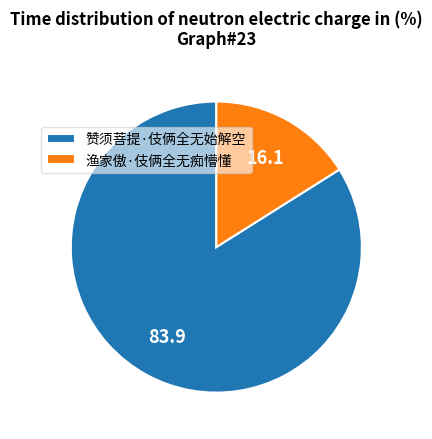

Rank the categories by value from lowest to highest.

渔家傲·伎俩全无痴懵懂, 赞须菩提·伎俩全无始解空